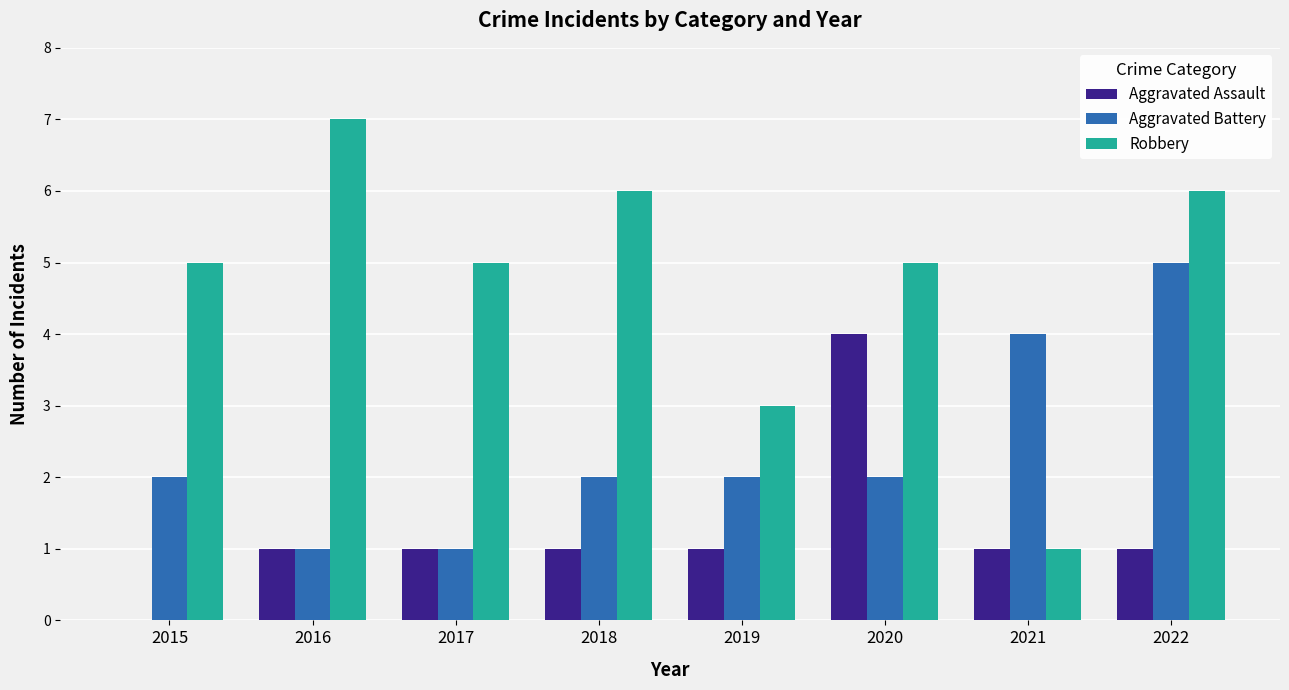

What is the maximum value for Aggravated Battery?

5